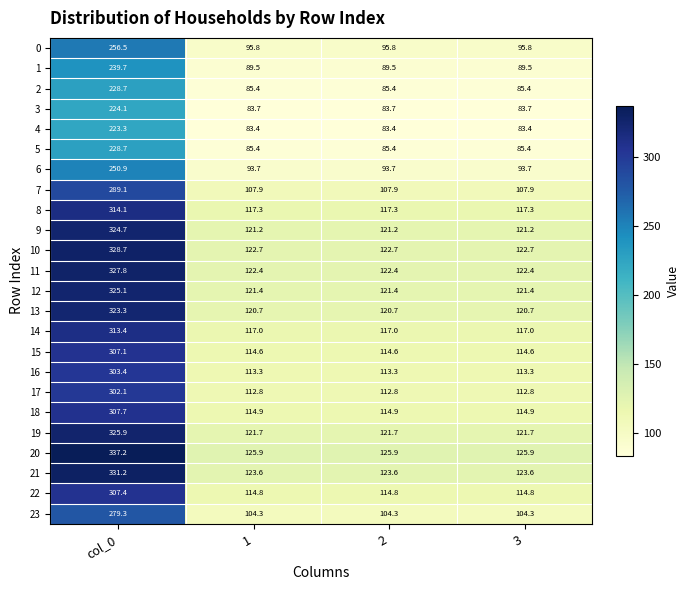

Is it true that 8 equals 198.3 at col_0?

False